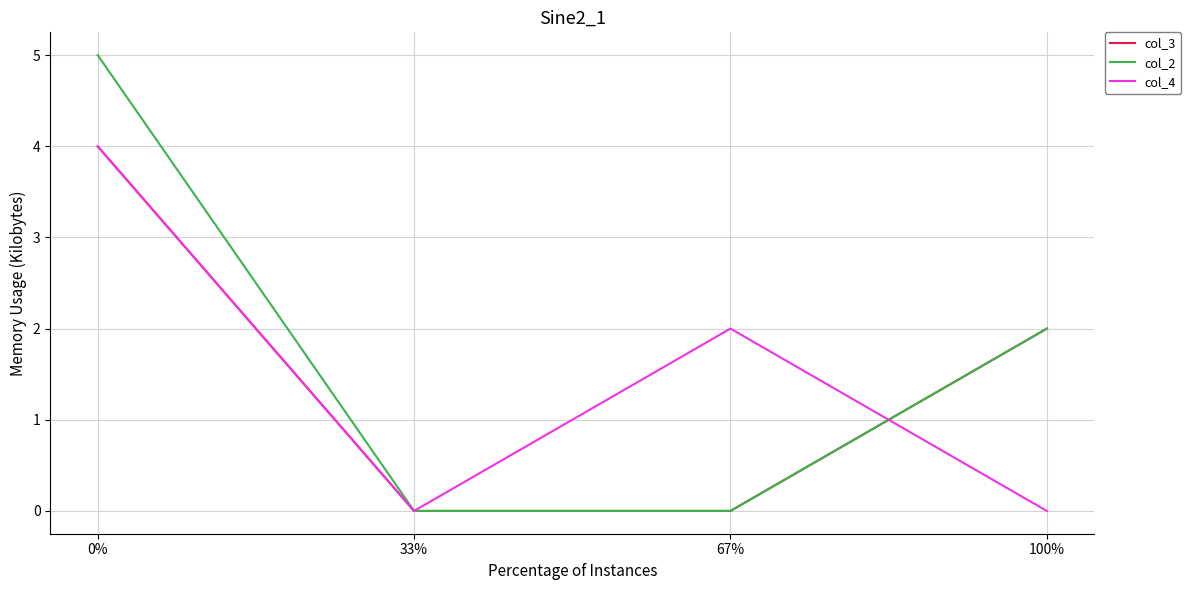

What is the spread (max minus min) of values at 67%?

2